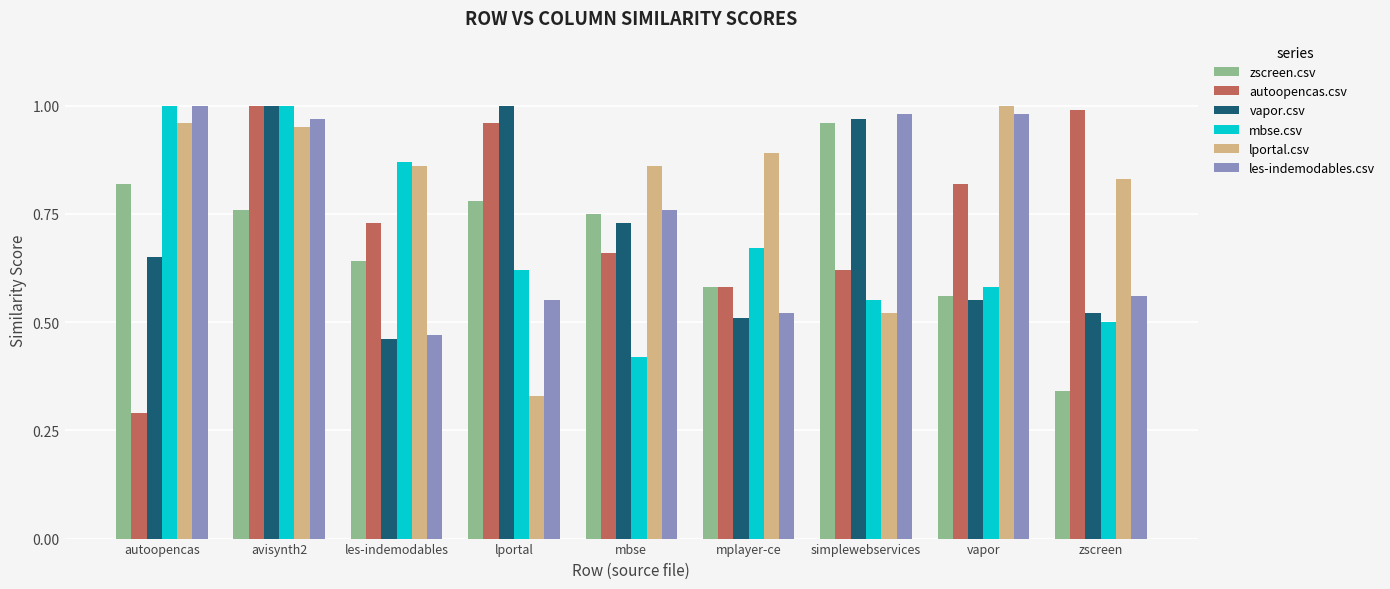

At which category does the chart reach its minimum across all series?

autoopencas